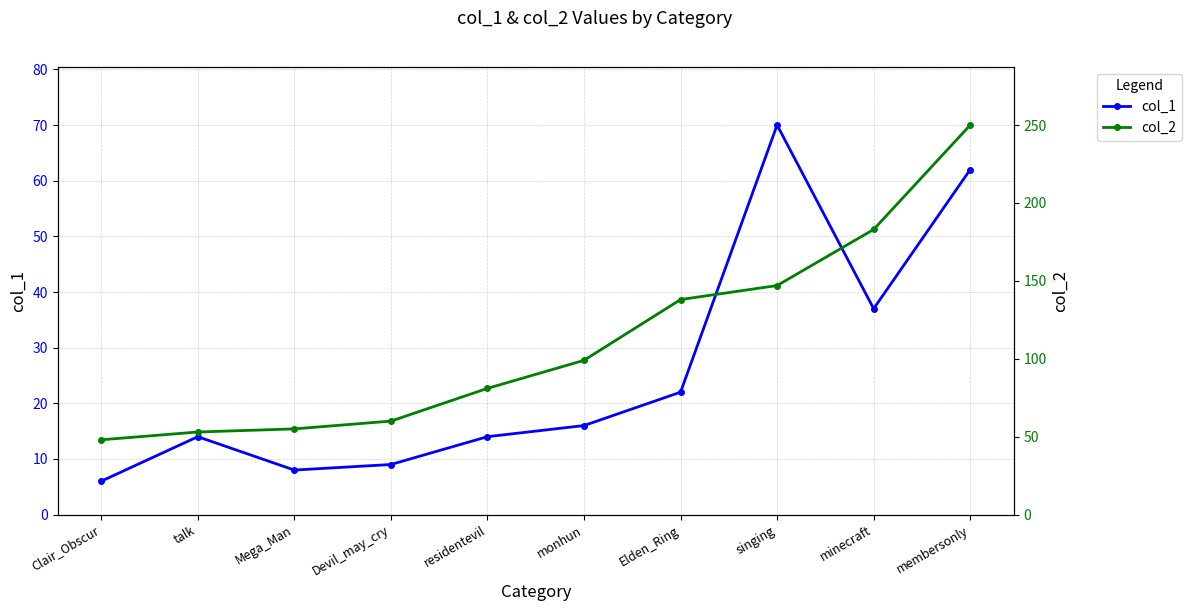

The col_1 series shows 24 at monhun. True or false?

False